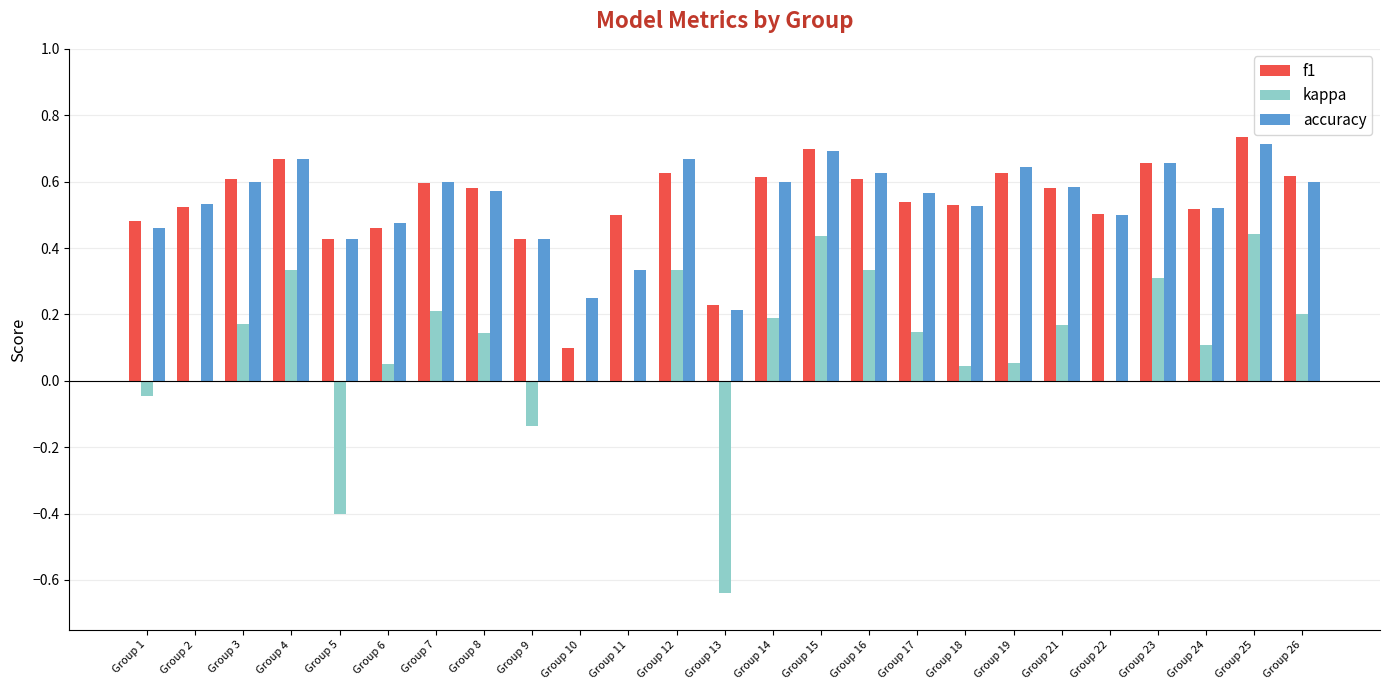

Which category has the highest value in the f1 series?

Group 25